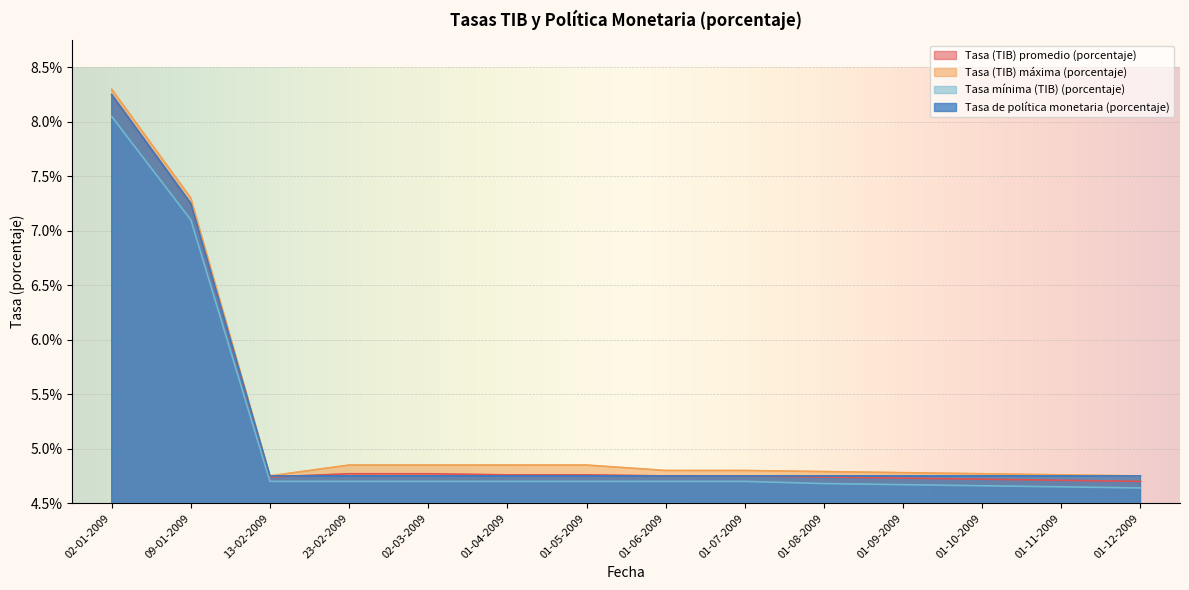

True or false: Tasa de política monetaria (porcentaje) and Tasa (TIB) promedio (porcentaje) cross at least once.

True